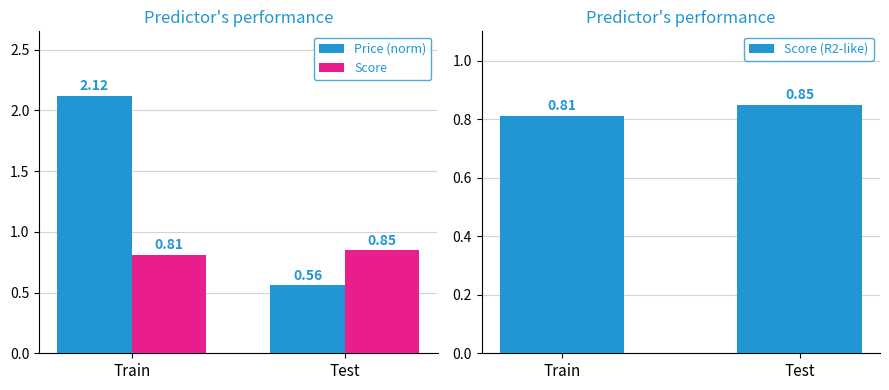

Between Train and Test, which is larger?

Train